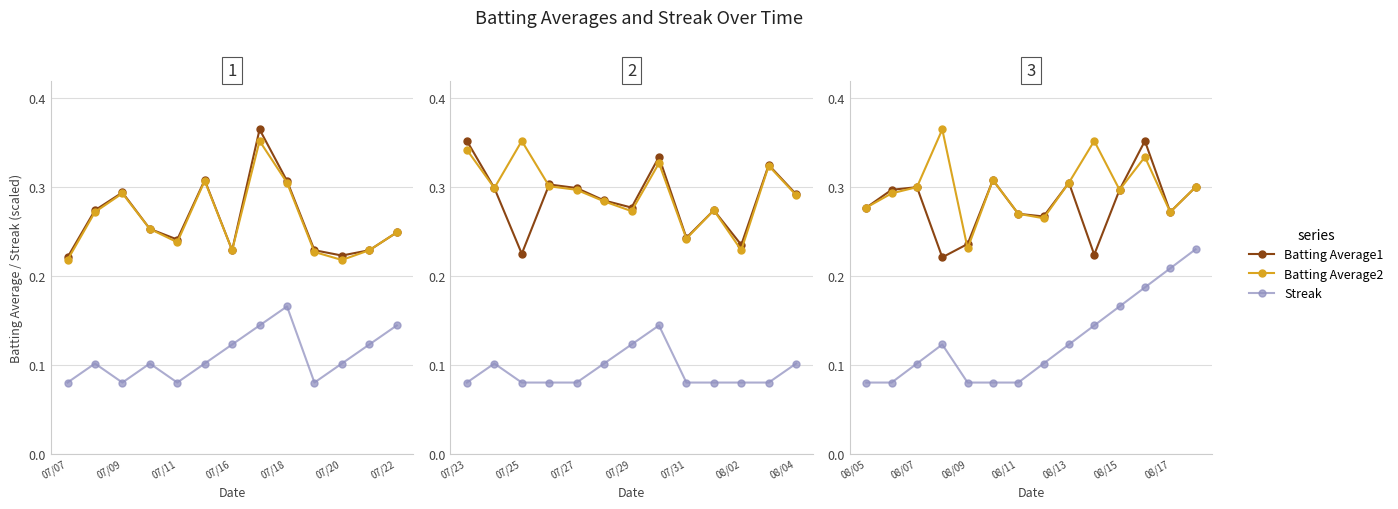

Between 9 and 07/18, which is larger?

07/18